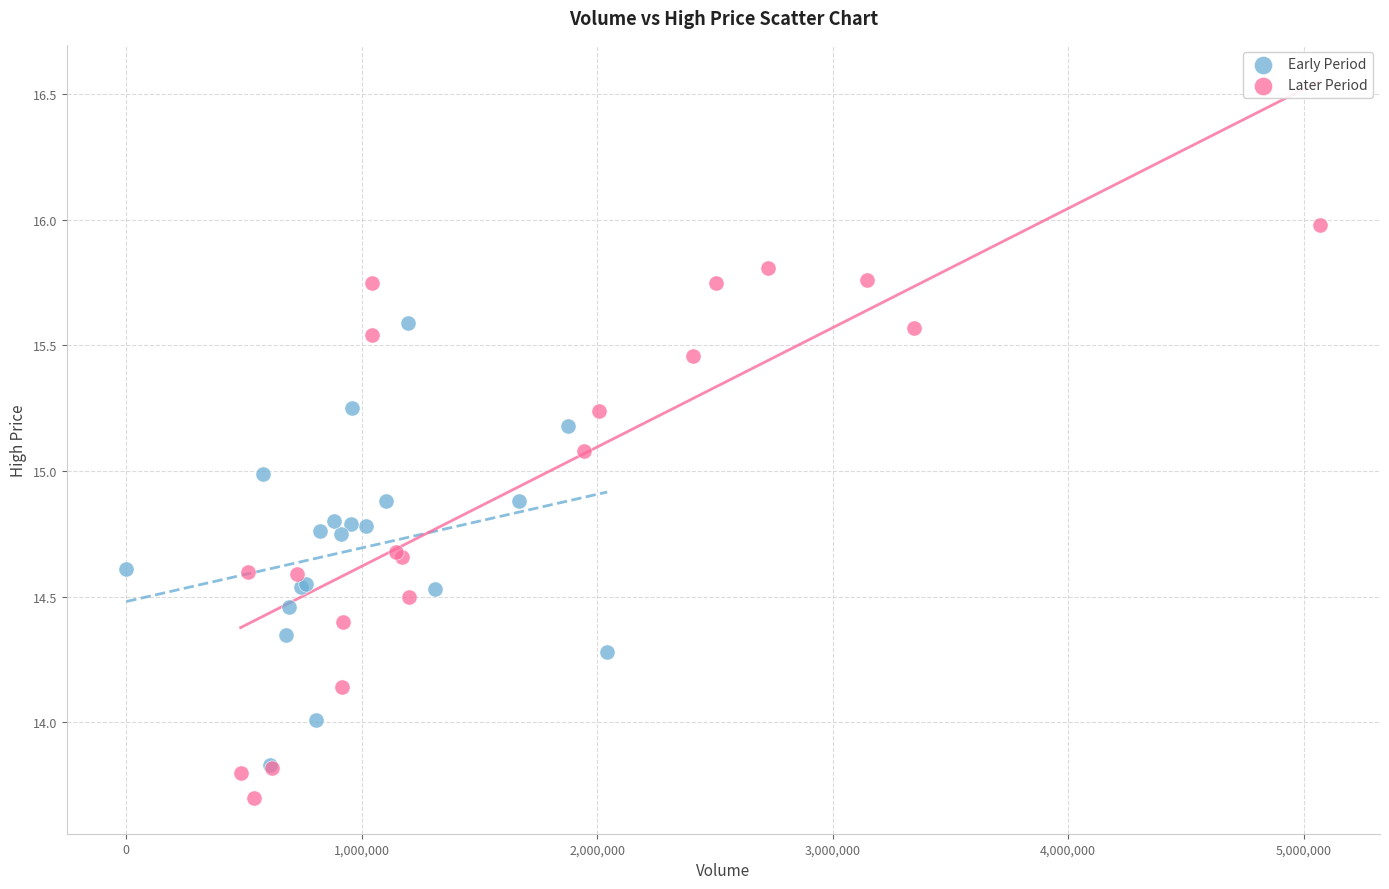

What are all the series names shown in the legend?

Early Period, Later Period